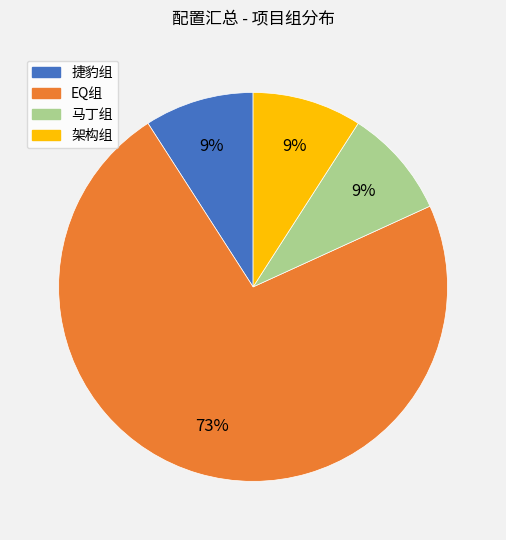

What is the largest slice in the pie chart?

EQ组